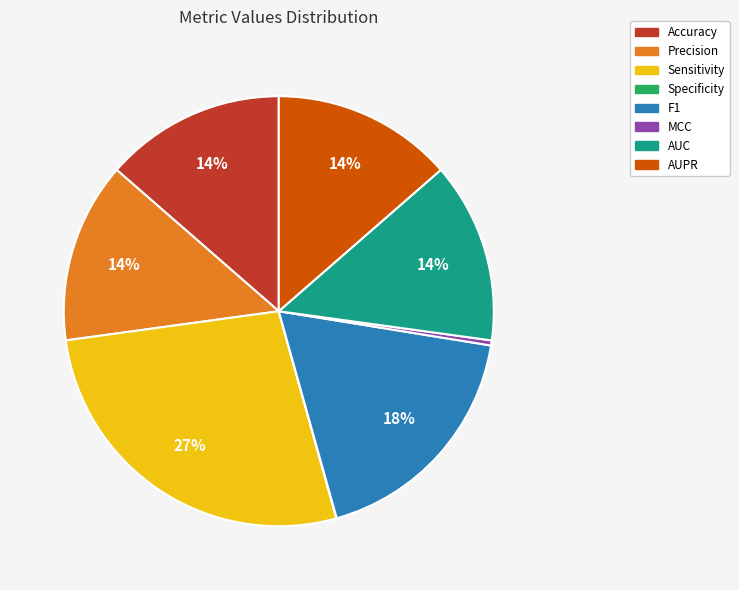

What percentage is the Sensitivity slice, to the nearest percent?

27%